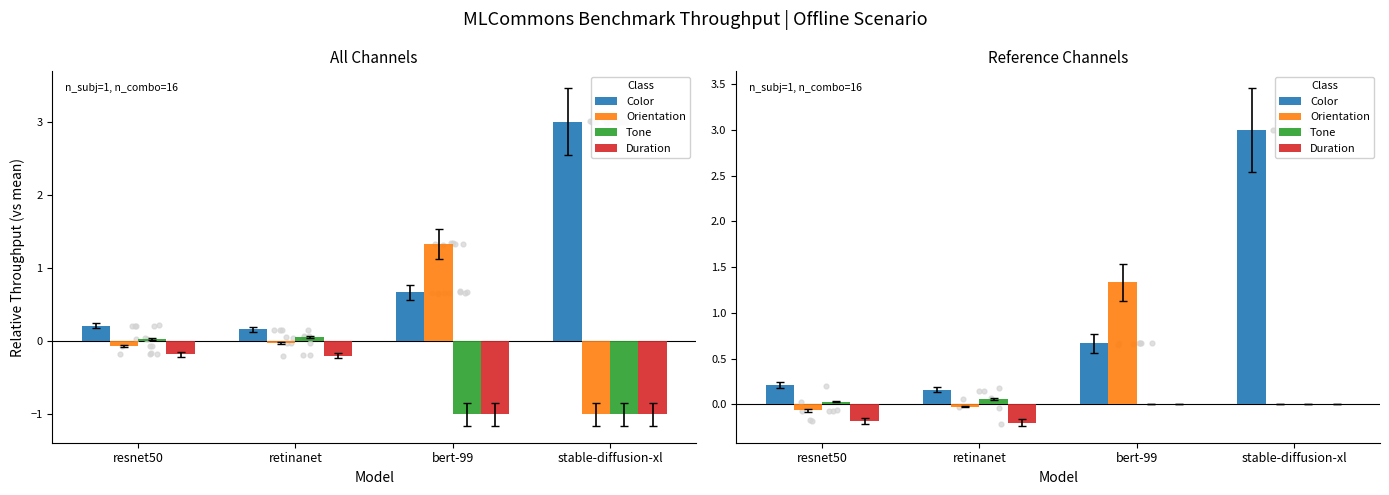

What is the total value across all series at stable-diffusion-xl?

3.0